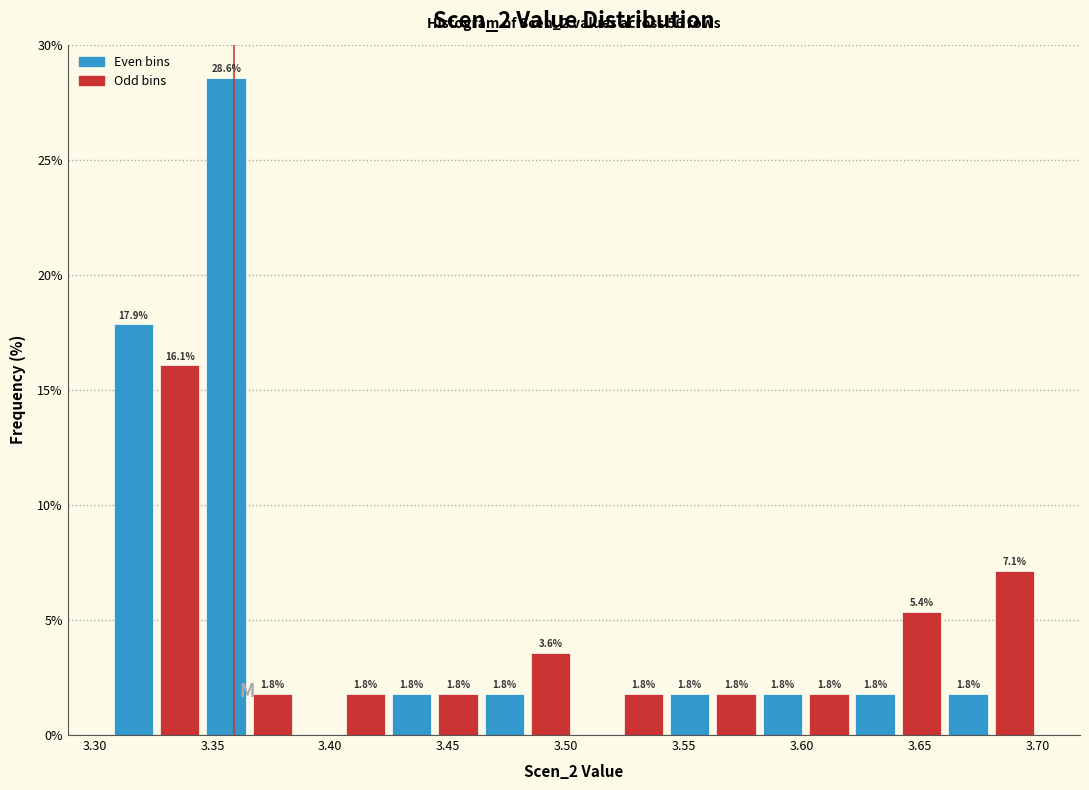

Around what value on the x-axis is the tallest bar? Give the approximate position of its centre, as read against the axis.

3.355